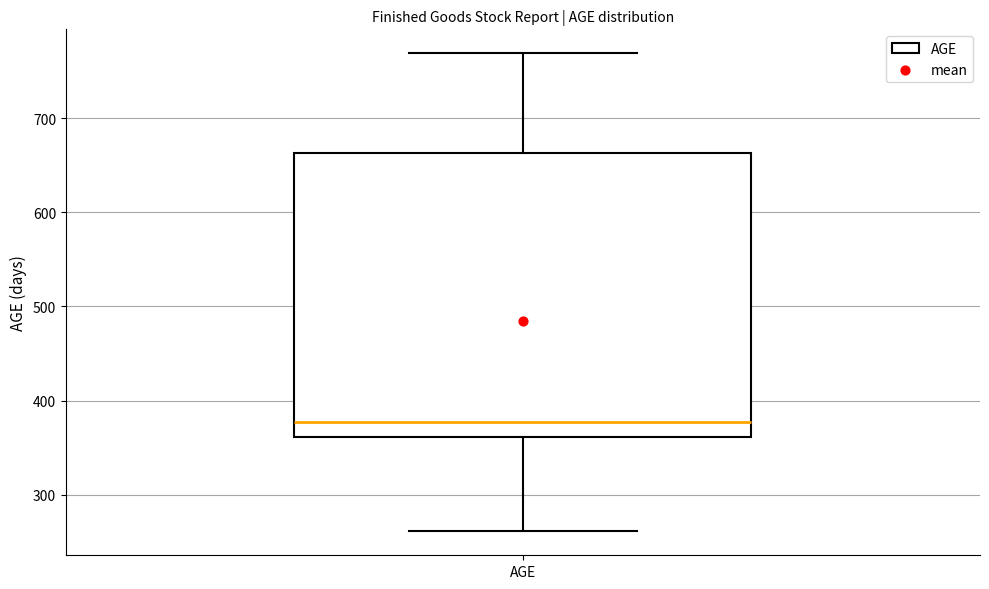

Where does the median line of the box for AGE sit on the y-axis? The values are not printed on the chart, so give them approximately, as read against the axis.

380